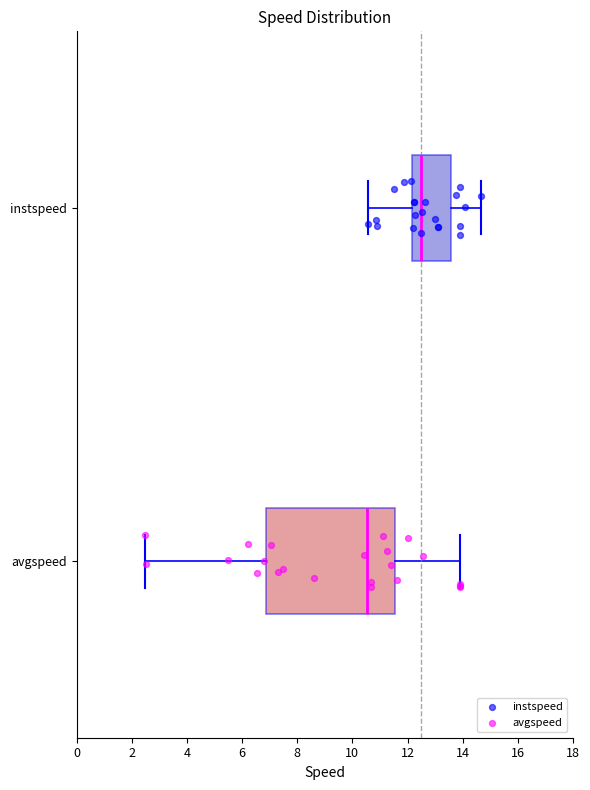

Which box is the widest, from its left edge to its right edge?

avgspeed